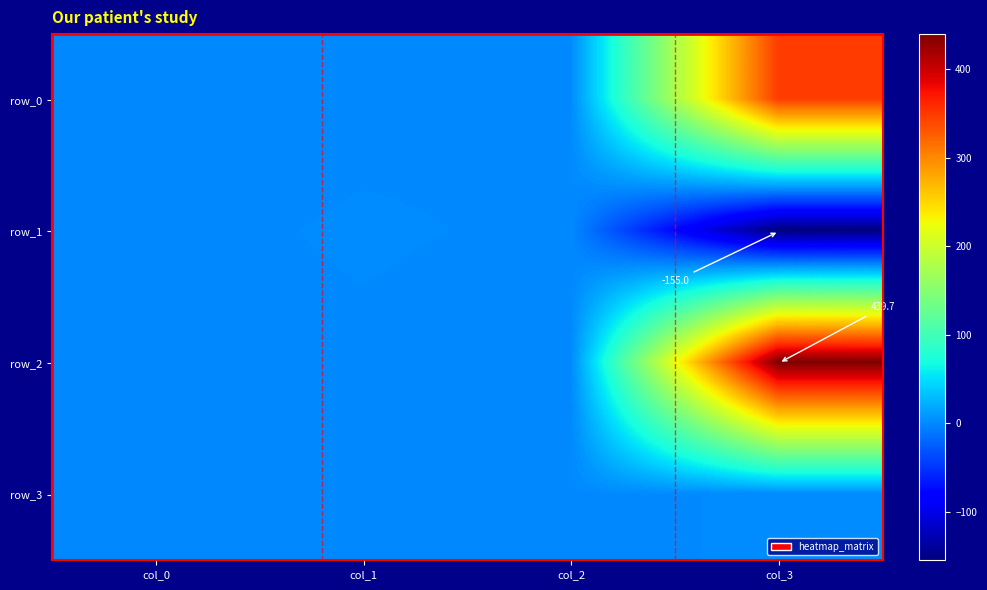

Which series has the widest spread of values?

row_2